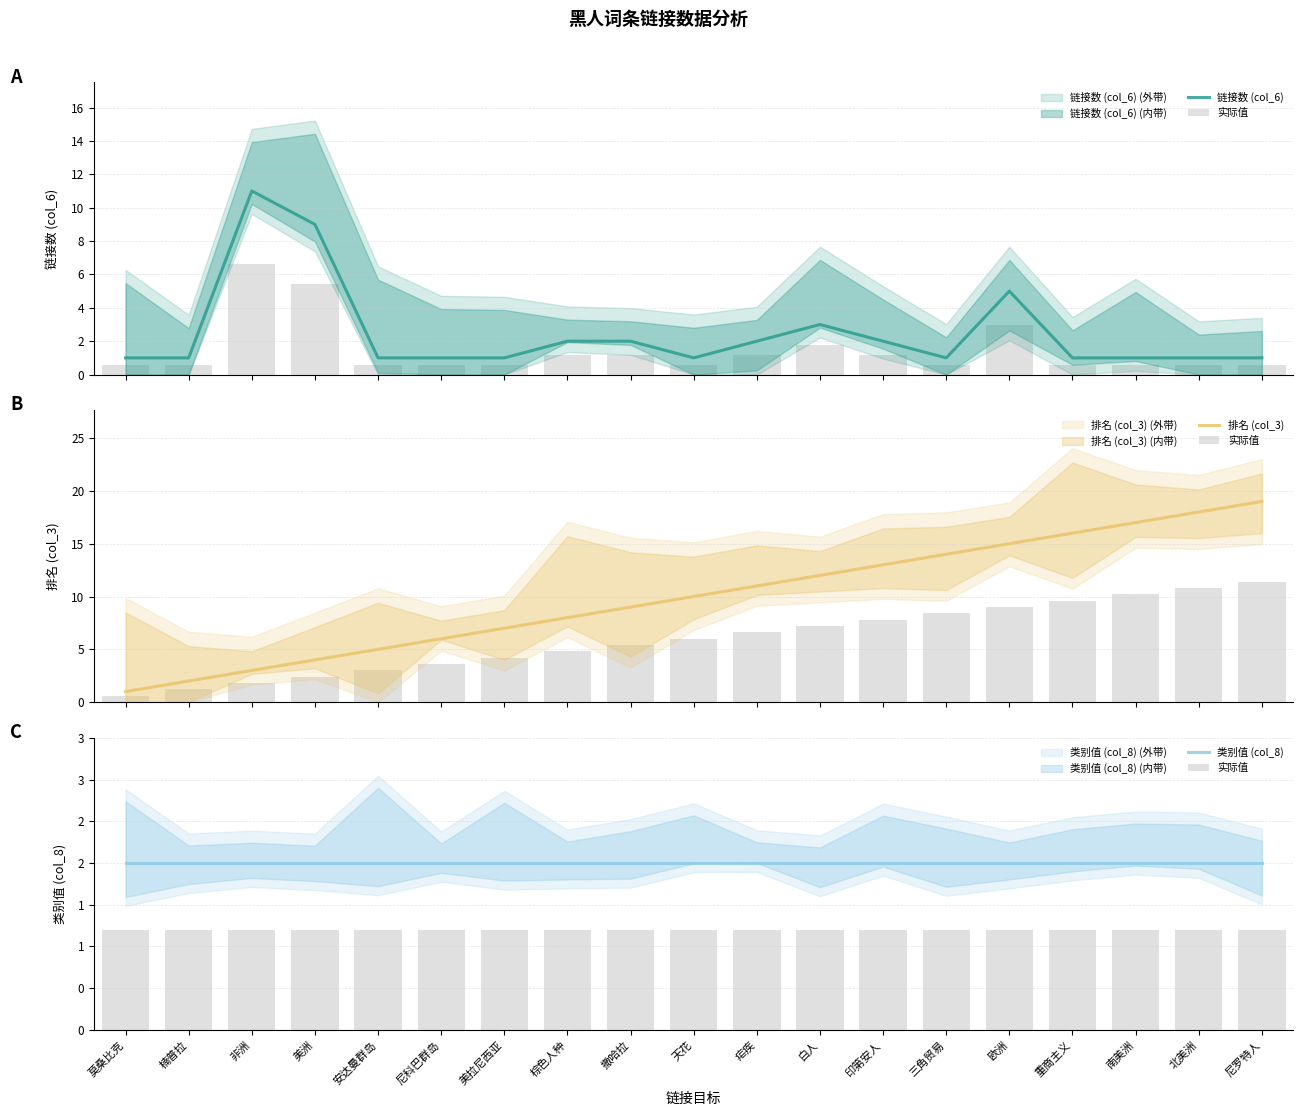

What are all the series names shown in the legend?

链接数 (col_6), 实际值, 排名 (col_3), 类别值 (col_8)